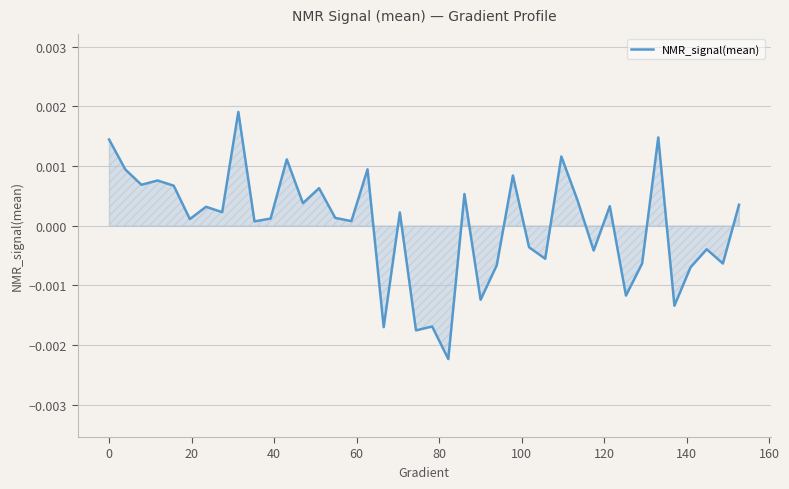

Does the chart have visible grid lines?

Yes